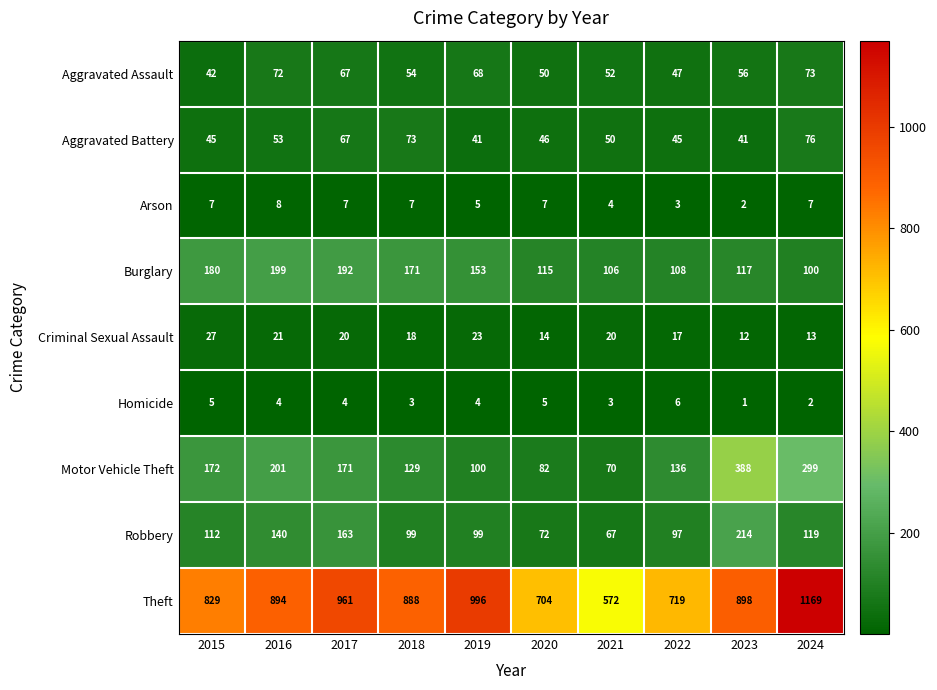

Where does the Aggravated Assault series first go above 56?

2016